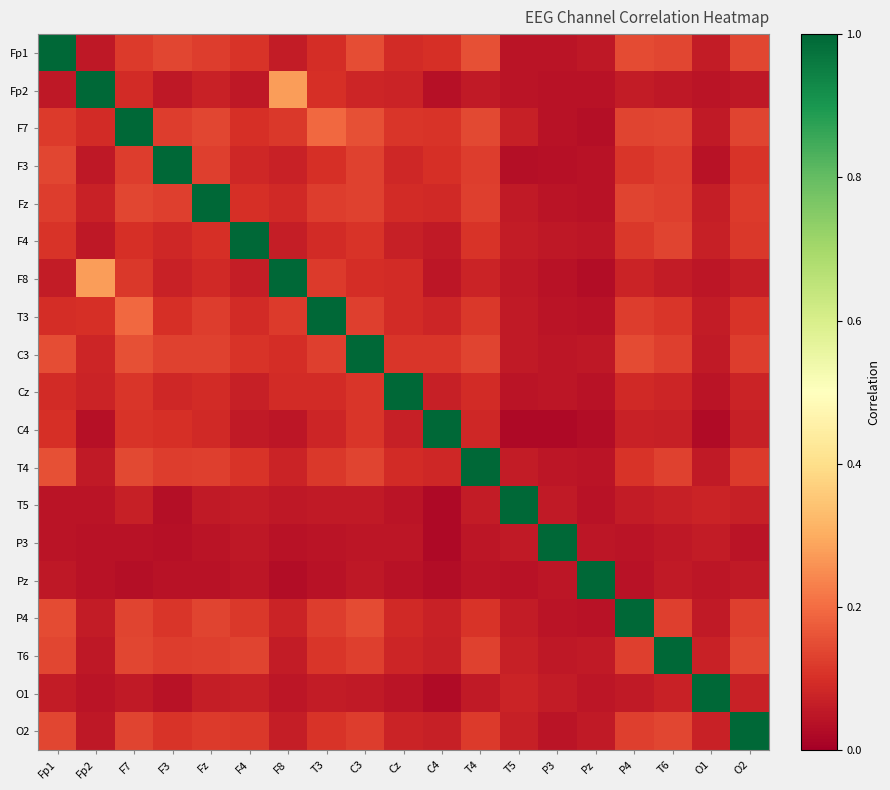

Reading left to right, list all the values displayed in this chart.

Fp1: Fp1=1.0	Fp2=0.1	F7=0.1	F3=0.1	Fz=0.1	F4=0.1	F8=0.1	T3=0.1	C3=0.2	Cz=0.1	C4=0.1	T4=0.2	T5=0.0	P3=0.0	Pz=0.1	P4=0.1	T6=0.1	O1=0.1	O2=0.1
Fp2: Fp1=0.1	Fp2=1.0	F7=0.1	F3=0.1	Fz=0.1	F4=0.1	F8=0.3	T3=0.1	C3=0.1	Cz=0.1	C4=0.0	T4=0.1	T5=0.0	P3=0.0	Pz=0.0	P4=0.1	T6=0.1	O1=0.0	O2=0.1
F7: Fp1=0.1	Fp2=0.1	F7=1.0	F3=0.1	Fz=0.1	F4=0.1	F8=0.1	T3=0.2	C3=0.2	Cz=0.1	C4=0.1	T4=0.1	T5=0.1	P3=0.0	Pz=0.0	P4=0.1	T6=0.1	O1=0.1	O2=0.1
F3: Fp1=0.1	Fp2=0.1	F7=0.1	F3=1.0	Fz=0.1	F4=0.1	F8=0.1	T3=0.1	C3=0.1	Cz=0.1	C4=0.1	T4=0.1	T5=0.0	P3=0.0	Pz=0.0	P4=0.1	T6=0.1	O1=0.0	O2=0.1
Fz: Fp1=0.1	Fp2=0.1	F7=0.1	F3=0.1	Fz=1.0	F4=0.1	F8=0.1	T3=0.1	C3=0.1	Cz=0.1	C4=0.1	T4=0.1	T5=0.1	P3=0.0	Pz=0.0	P4=0.1	T6=0.1	O1=0.1	O2=0.1
F4: Fp1=0.1	Fp2=0.1	F7=0.1	F3=0.1	Fz=0.1	F4=1.0	F8=0.1	T3=0.1	C3=0.1	Cz=0.1	C4=0.1	T4=0.1	T5=0.1	P3=0.1	Pz=0.0	P4=0.1	T6=0.1	O1=0.1	O2=0.1
F8: Fp1=0.1	Fp2=0.3	F7=0.1	F3=0.1	Fz=0.1	F4=0.1	F8=1.0	T3=0.1	C3=0.1	Cz=0.1	C4=0.0	T4=0.1	T5=0.1	P3=0.0	Pz=0.0	P4=0.1	T6=0.1	O1=0.1	O2=0.1
T3: Fp1=0.1	Fp2=0.1	F7=0.2	F3=0.1	Fz=0.1	F4=0.1	F8=0.1	T3=1.0	C3=0.1	Cz=0.1	C4=0.1	T4=0.1	T5=0.1	P3=0.0	Pz=0.0	P4=0.1	T6=0.1	O1=0.1	O2=0.1
C3: Fp1=0.2	Fp2=0.1	F7=0.2	F3=0.1	Fz=0.1	F4=0.1	F8=0.1	T3=0.1	C3=1.0	Cz=0.1	C4=0.1	T4=0.1	T5=0.1	P3=0.0	Pz=0.1	P4=0.1	T6=0.1	O1=0.1	O2=0.1
Cz: Fp1=0.1	Fp2=0.1	F7=0.1	F3=0.1	Fz=0.1	F4=0.1	F8=0.1	T3=0.1	C3=0.1	Cz=1.0	C4=0.1	T4=0.1	T5=0.0	P3=0.0	Pz=0.0	P4=0.1	T6=0.1	O1=0.0	O2=0.1
C4: Fp1=0.1	Fp2=0.0	F7=0.1	F3=0.1	Fz=0.1	F4=0.1	F8=0.0	T3=0.1	C3=0.1	Cz=0.1	C4=1.0	T4=0.1	T5=0.0	P3=0.0	Pz=0.0	P4=0.1	T6=0.1	O1=0.0	O2=0.1
T4: Fp1=0.2	Fp2=0.1	F7=0.1	F3=0.1	Fz=0.1	F4=0.1	F8=0.1	T3=0.1	C3=0.1	Cz=0.1	C4=0.1	T4=1.0	T5=0.1	P3=0.0	Pz=0.0	P4=0.1	T6=0.1	O1=0.1	O2=0.1
T5: Fp1=0.0	Fp2=0.0	F7=0.1	F3=0.0	Fz=0.1	F4=0.1	F8=0.1	T3=0.1	C3=0.1	Cz=0.0	C4=0.0	T4=0.1	T5=1.0	P3=0.1	Pz=0.0	P4=0.1	T6=0.1	O1=0.1	O2=0.1
P3: Fp1=0.0	Fp2=0.0	F7=0.0	F3=0.0	Fz=0.0	F4=0.1	F8=0.0	T3=0.0	C3=0.0	Cz=0.0	C4=0.0	T4=0.0	T5=0.1	P3=1.0	Pz=0.0	P4=0.0	T6=0.1	O1=0.1	O2=0.0
Pz: Fp1=0.1	Fp2=0.0	F7=0.0	F3=0.0	Fz=0.0	F4=0.0	F8=0.0	T3=0.0	C3=0.1	Cz=0.0	C4=0.0	T4=0.0	T5=0.0	P3=0.0	Pz=1.0	P4=0.0	T6=0.1	O1=0.0	O2=0.1
P4: Fp1=0.1	Fp2=0.1	F7=0.1	F3=0.1	Fz=0.1	F4=0.1	F8=0.1	T3=0.1	C3=0.1	Cz=0.1	C4=0.1	T4=0.1	T5=0.1	P3=0.0	Pz=0.0	P4=1.0	T6=0.1	O1=0.1	O2=0.1
T6: Fp1=0.1	Fp2=0.1	F7=0.1	F3=0.1	Fz=0.1	F4=0.1	F8=0.1	T3=0.1	C3=0.1	Cz=0.1	C4=0.1	T4=0.1	T5=0.1	P3=0.1	Pz=0.1	P4=0.1	T6=1.0	O1=0.1	O2=0.1
O1: Fp1=0.1	Fp2=0.0	F7=0.1	F3=0.0	Fz=0.1	F4=0.1	F8=0.1	T3=0.1	C3=0.1	Cz=0.0	C4=0.0	T4=0.1	T5=0.1	P3=0.1	Pz=0.0	P4=0.1	T6=0.1	O1=1.0	O2=0.1
O2: Fp1=0.1	Fp2=0.1	F7=0.1	F3=0.1	Fz=0.1	F4=0.1	F8=0.1	T3=0.1	C3=0.1	Cz=0.1	C4=0.1	T4=0.1	T5=0.1	P3=0.0	Pz=0.1	P4=0.1	T6=0.1	O1=0.1	O2=1.0